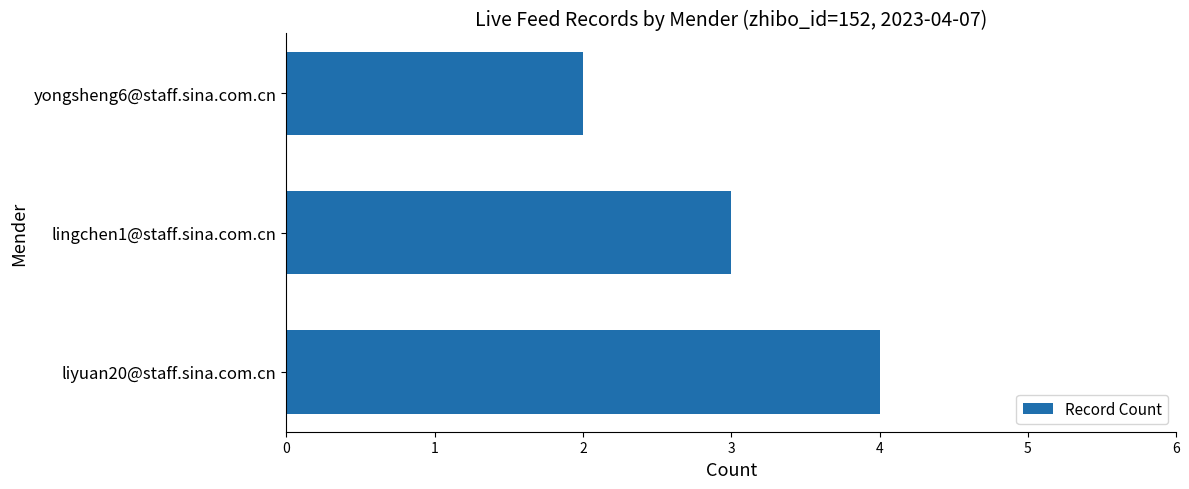

Rank the categories by value from lowest to highest.

yongsheng6@staff.sina.com.cn, lingchen1@staff.sina.com.cn, liyuan20@staff.sina.com.cn